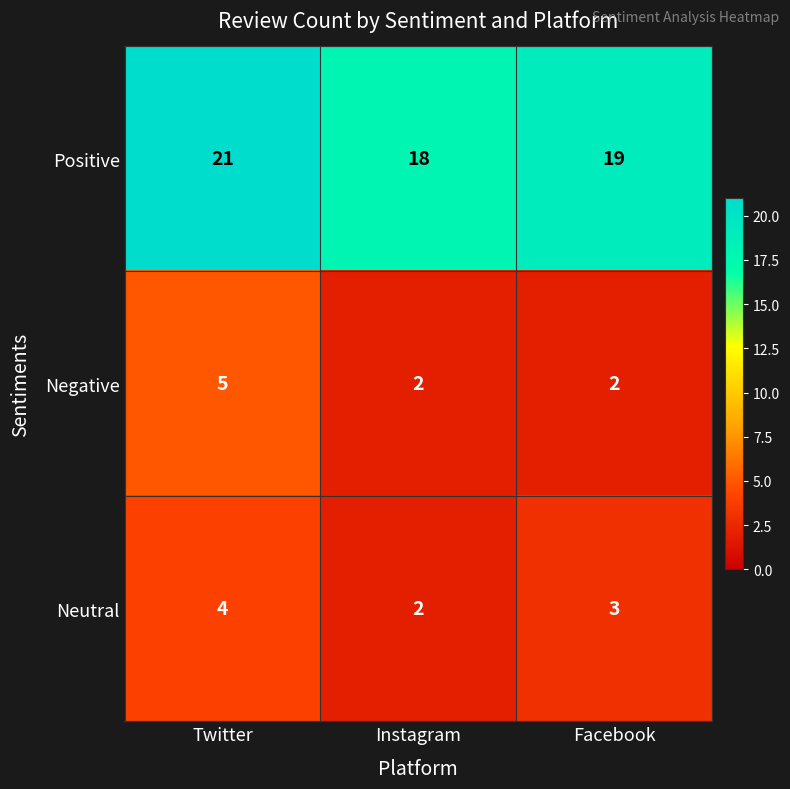

Reading left to right, extract all data points from this chart.

Positive: 21	18	19
Negative: 5	2	2
Neutral: 4	2	3